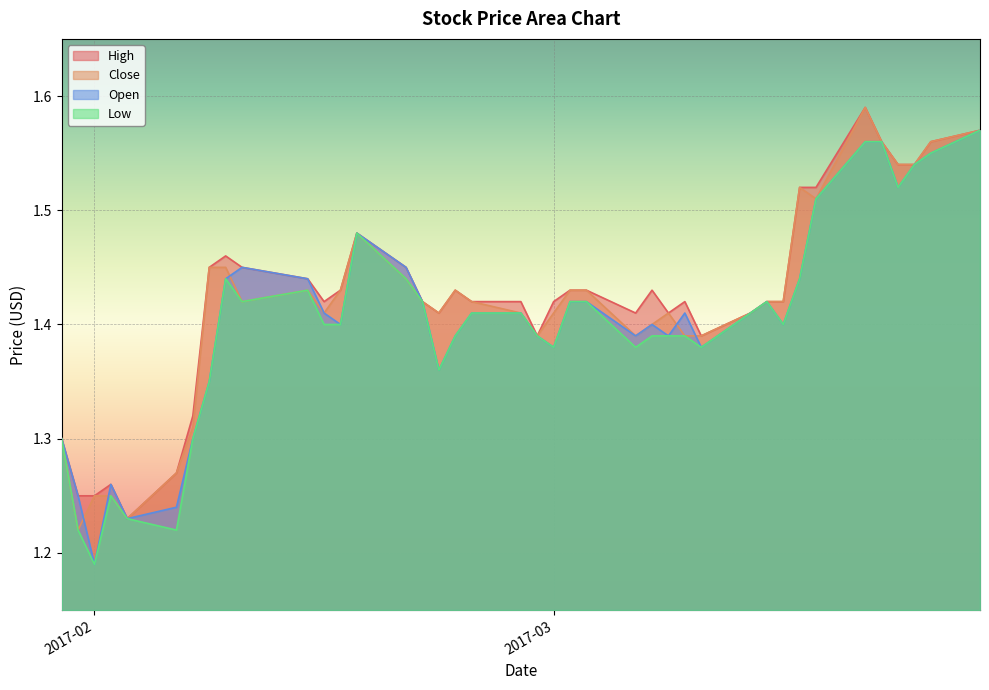

Which category has the lowest value across all series?

2017-02